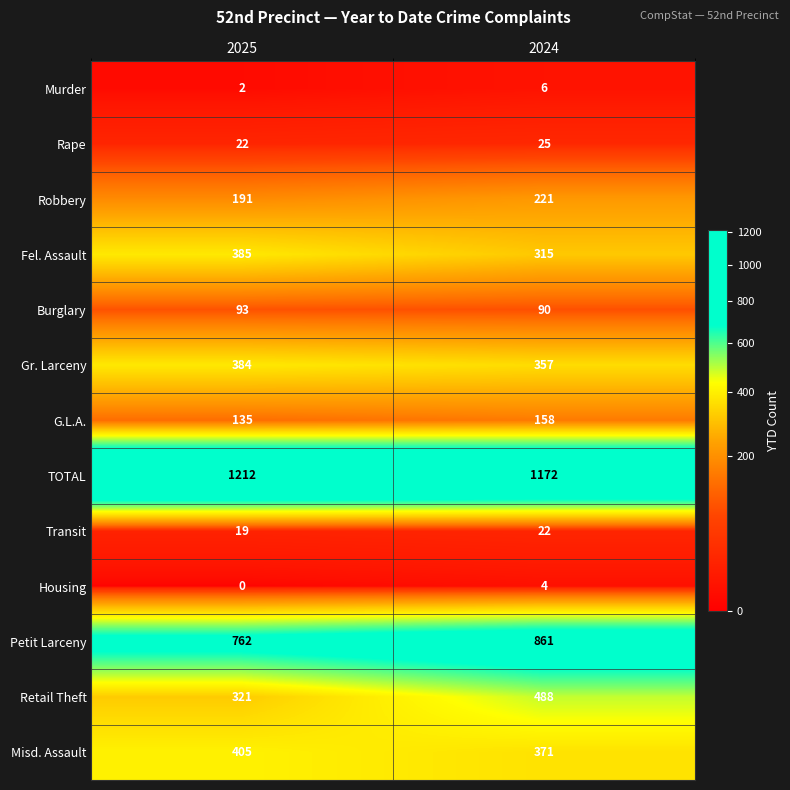

Between 2025 and 2024, which series saw the biggest shift?

Retail Theft